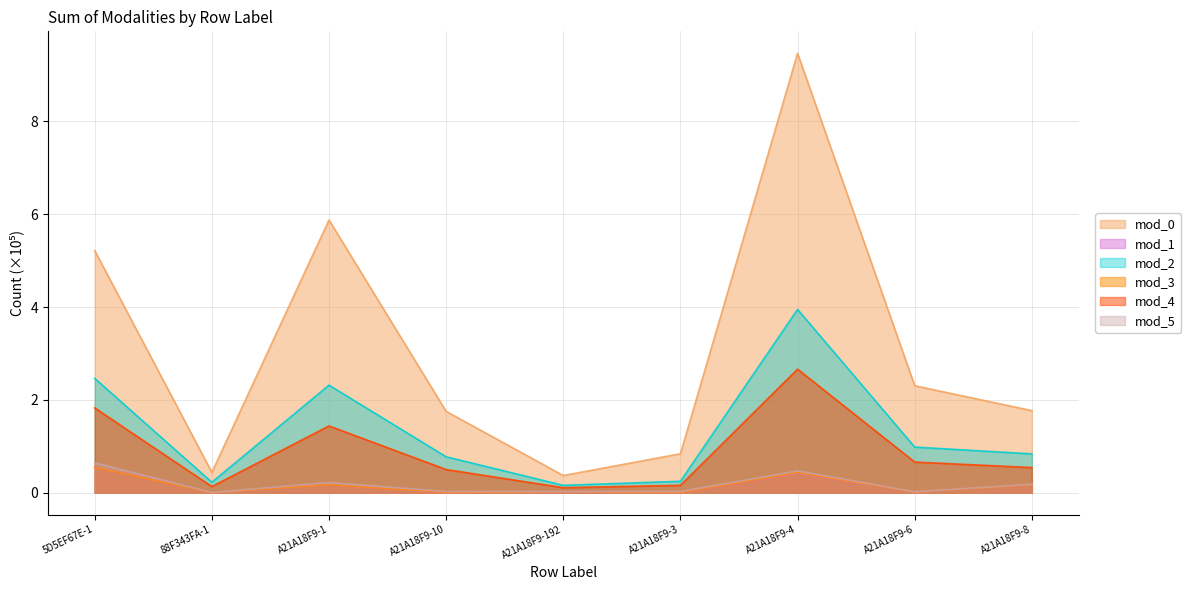

At which category is the sum across all series the highest?

A21A18F9-4